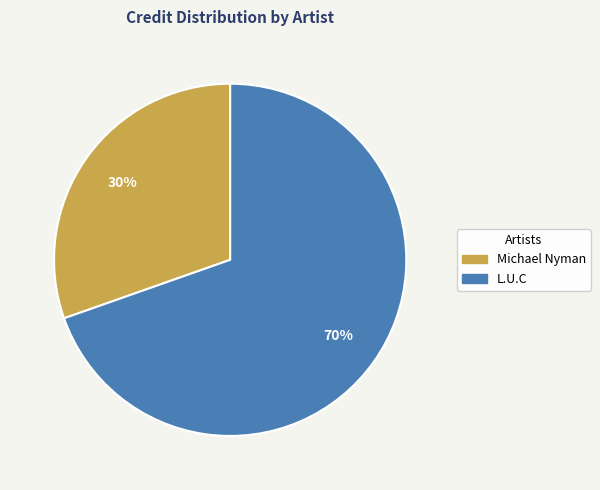

To the nearest percent, what is the average slice percentage?

50%